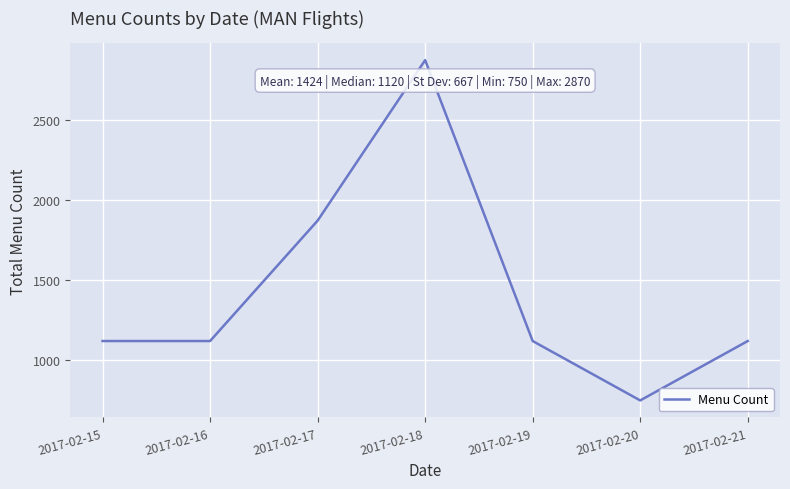

Where is the first local maximum?

2017-02-18